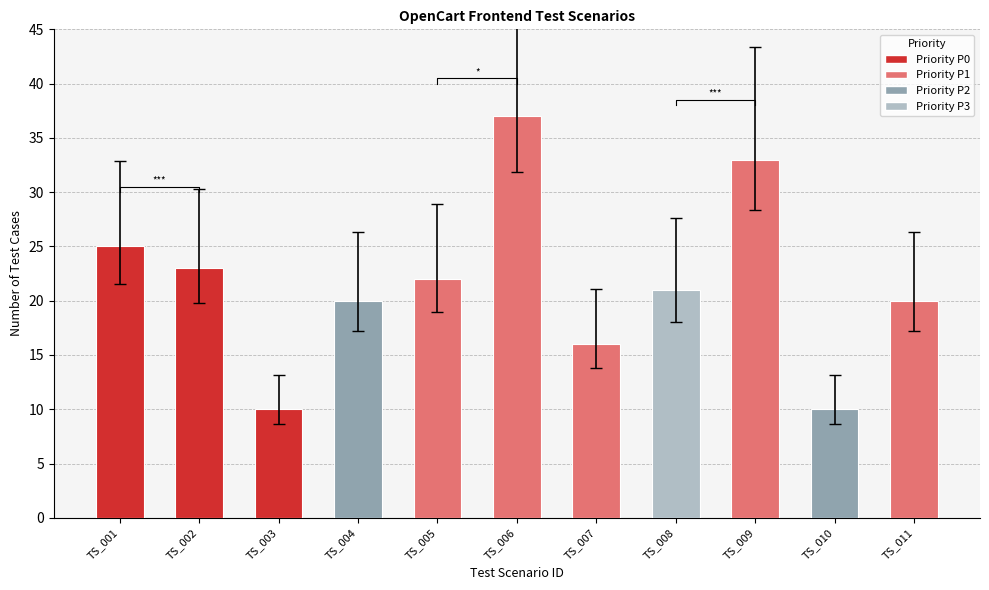

List the labels in order of value, smallest first.

TS_003, TS_010, TS_007, TS_004, TS_011, TS_008, TS_005, TS_002, TS_001, TS_009, TS_006